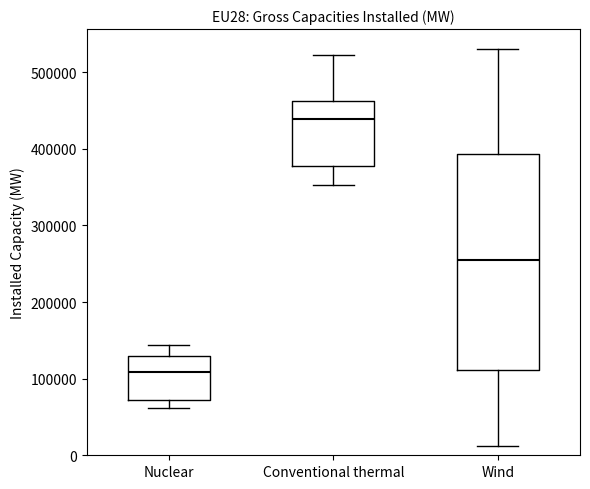

Reading left to right, read every box against the y-axis: the position of its median line, the range the box covers, and the ends of its whiskers. The values are not printed on the chart, so give them approximately, as read against the axis.

Nuclear: median 110000, box 70000 to 130000, whiskers 60000 to 140000
Conventional thermal: median 440000, box 380000 to 460000, whiskers 350000 to 520000
Wind: median 250000, box 110000 to 390000, whiskers 10000 to 530000